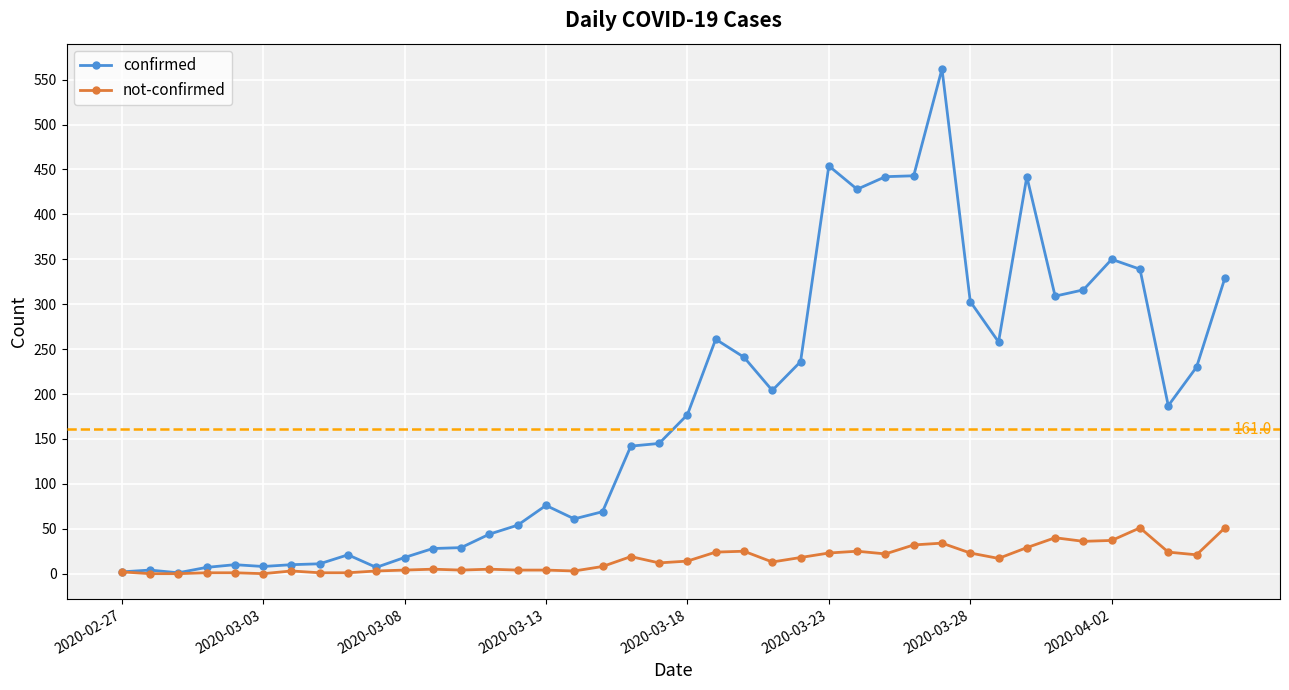

Does the chart have visible grid lines?

Yes